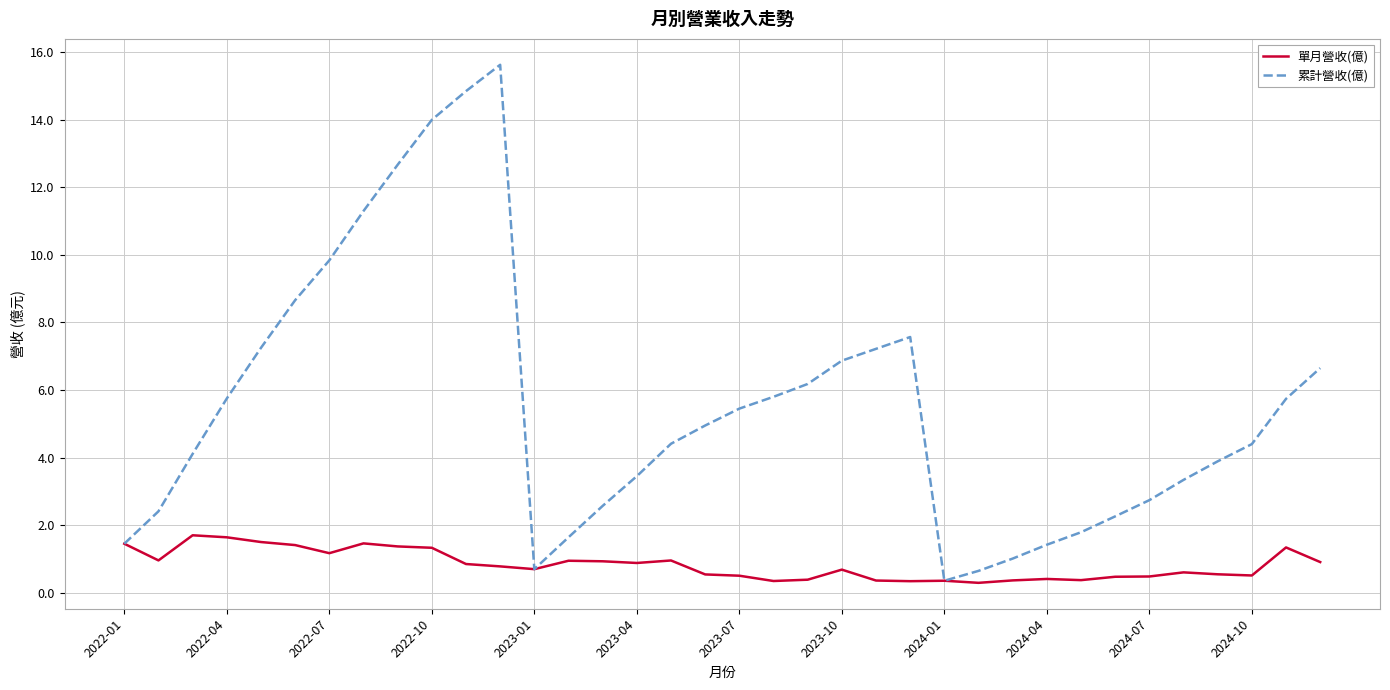

Which series has the largest total across all categories?

累計營收(億)